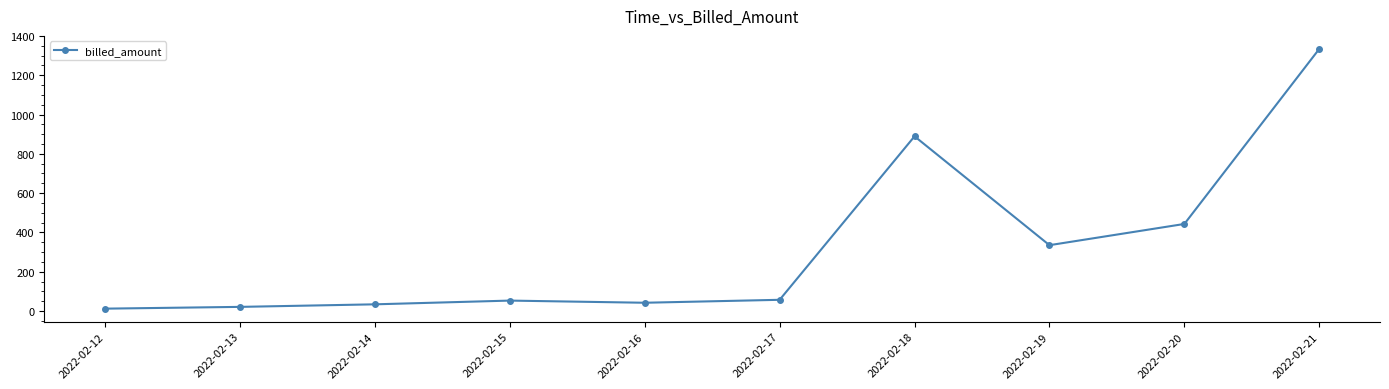

Which label corresponds to the largest value in the chart?

2022-02-21